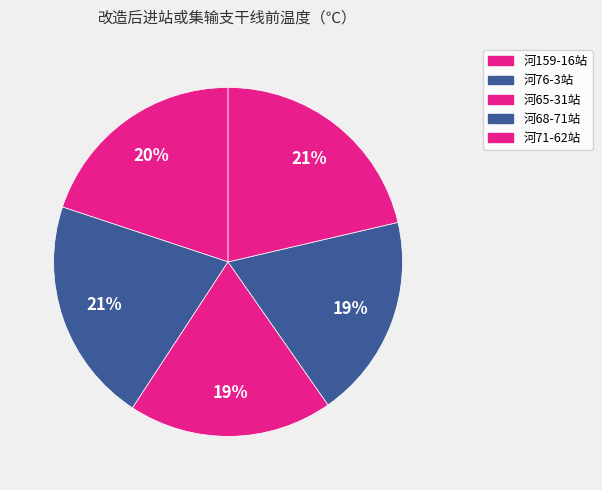

Count the number of slices in the pie.

5